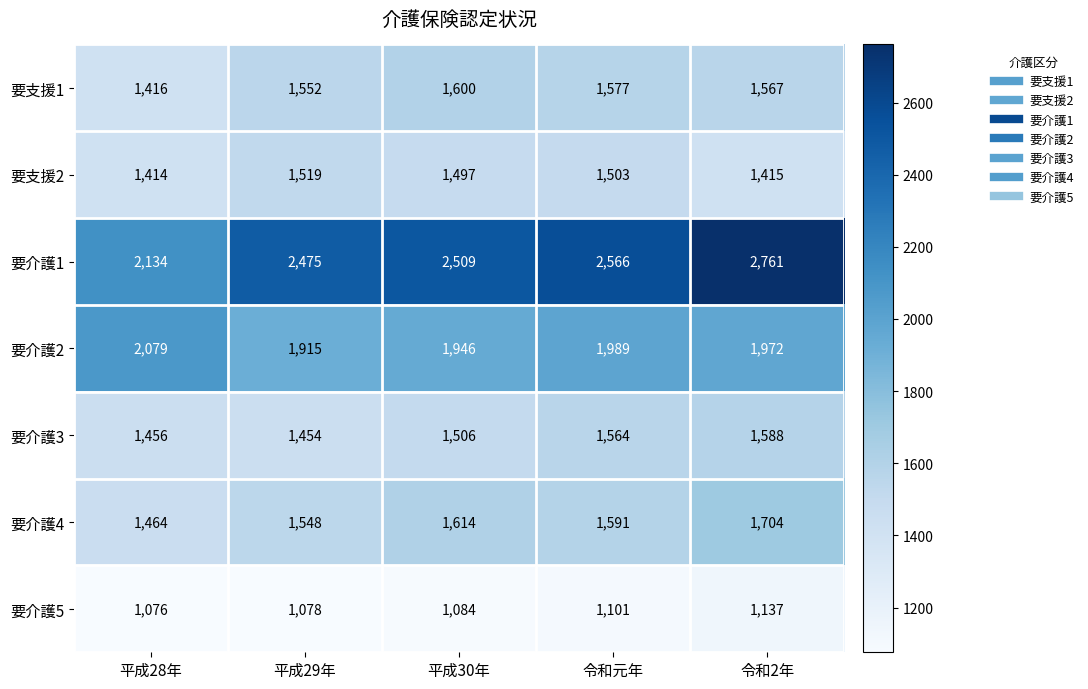

Read the 要支援2 value at 令和2年, to the nearest 10.

1420